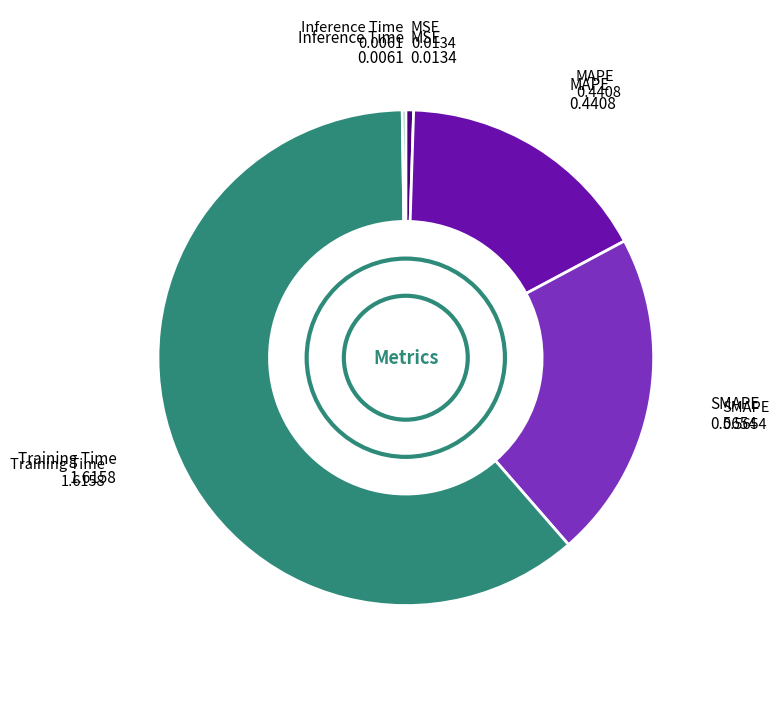

Is there any slice that represents more than half of the pie?

Yes